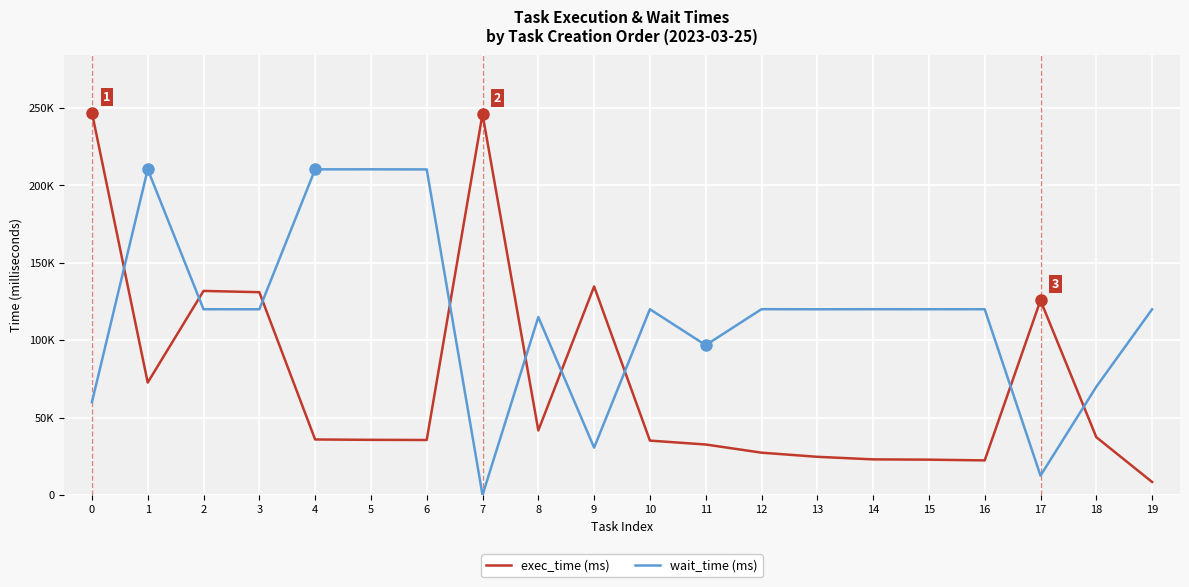

Does the chart display data point markers on the line(s)?

No